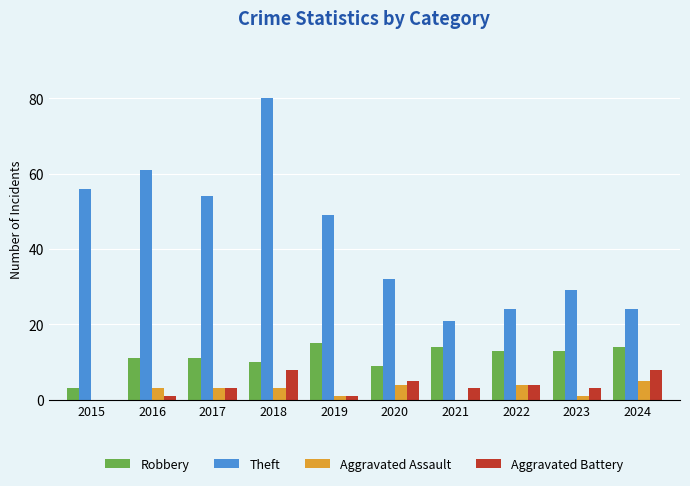

Between 2016 and 2021, which series saw the biggest shift?

Theft